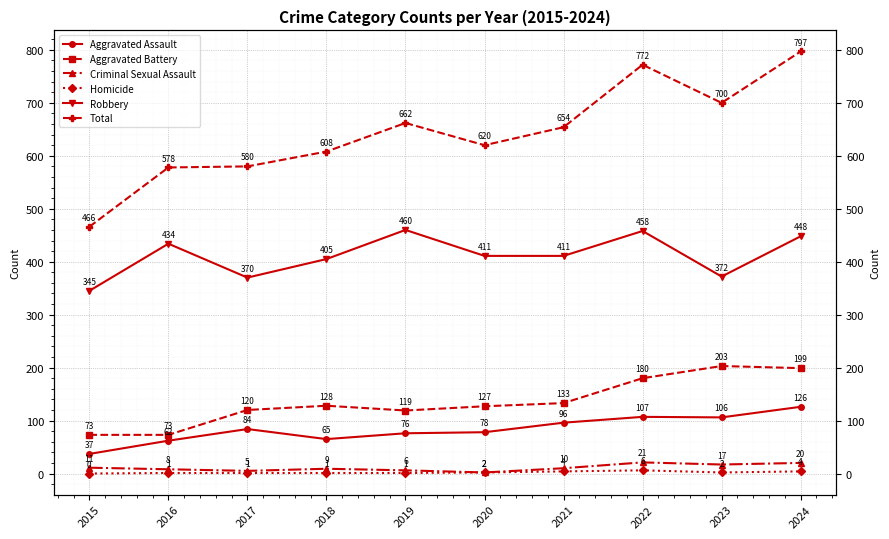

How many interior local peaks does the Aggravated Battery series have?

2